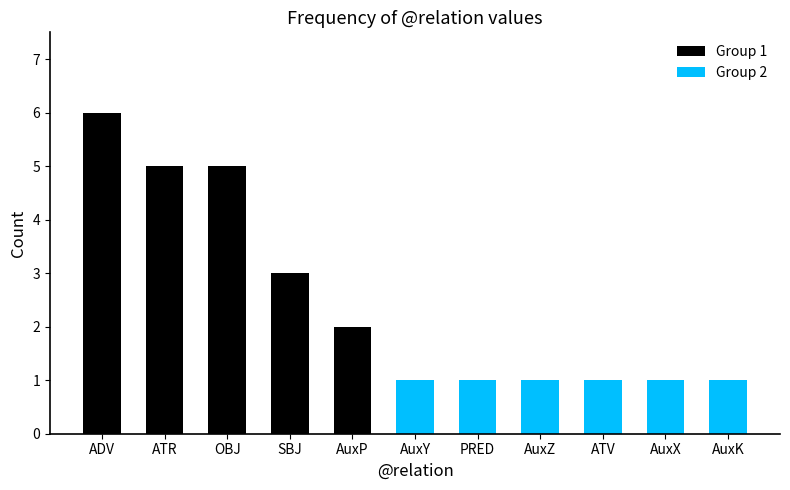

What is the difference between the maximum and minimum values in the Group 1 series?

4